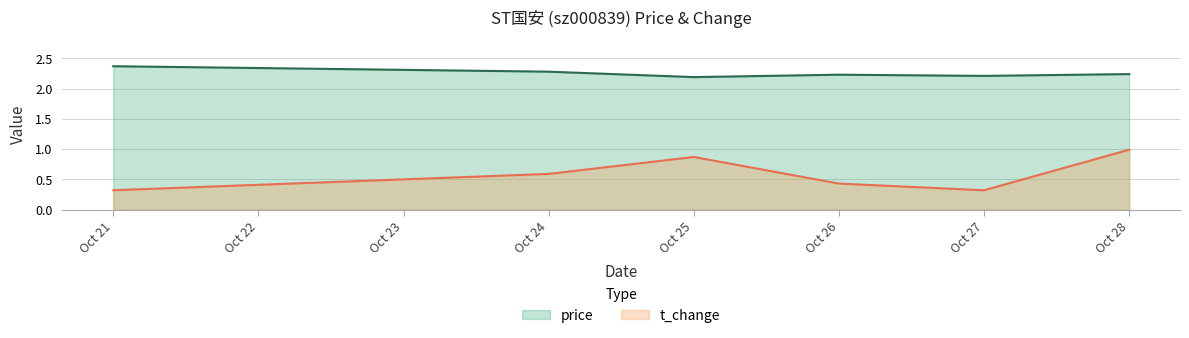

How many interior local peaks does the price series have?

1